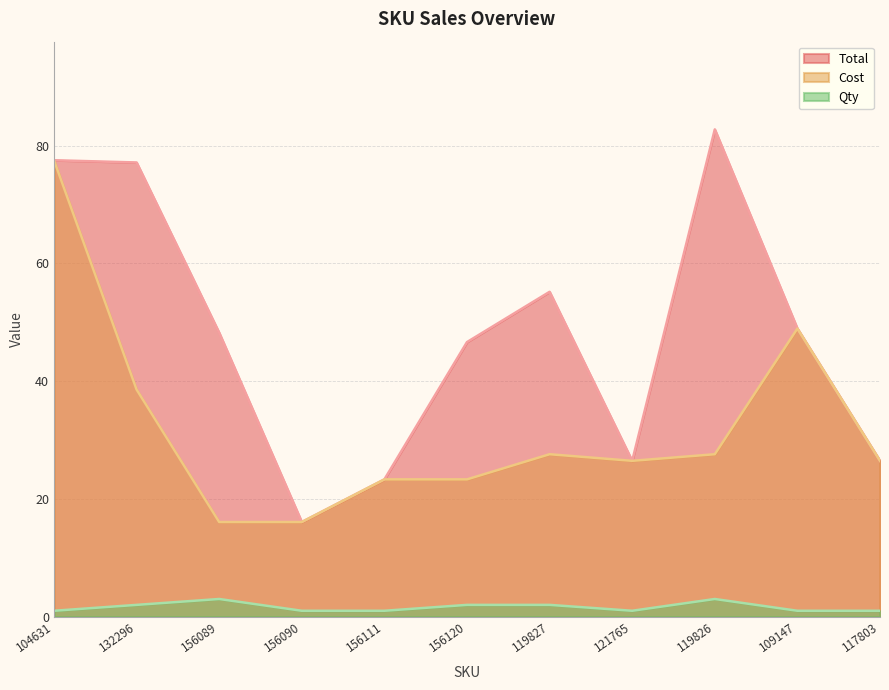

The value of Cost at 156089 is 8.0. True or false?

False